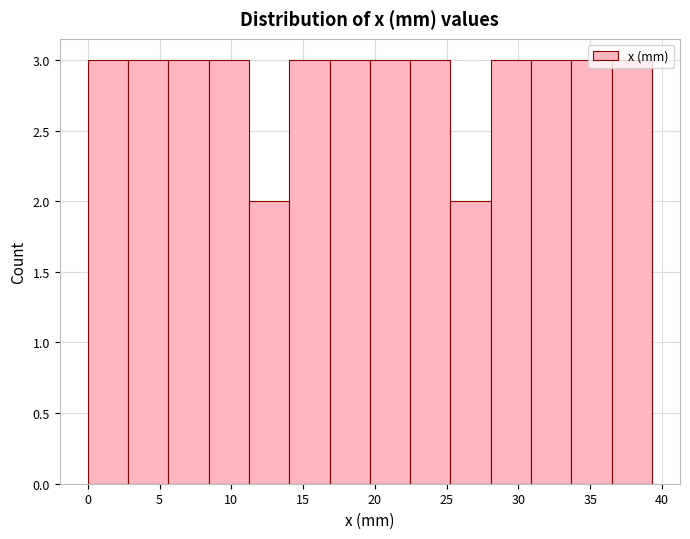

Reading left to right, list every bar in this chart as the range it spans on the x-axis followed by its height. Neither the bar edges nor the heights are printed on the chart, so give them approximately, as read against the axes.

0.0 to 3.0: 3
3.0 to 5.5: 3
5.5 to 8.5: 3
8.5 to 11.0: 3
11.0 to 14.0: 2
14.0 to 17.0: 3
17.0 to 19.5: 3
19.5 to 22.5: 3
22.5 to 25.5: 3
25.5 to 28.0: 2
28.0 to 31.0: 3
31.0 to 33.5: 3
33.5 to 36.5: 3
36.5 to 39.5: 3